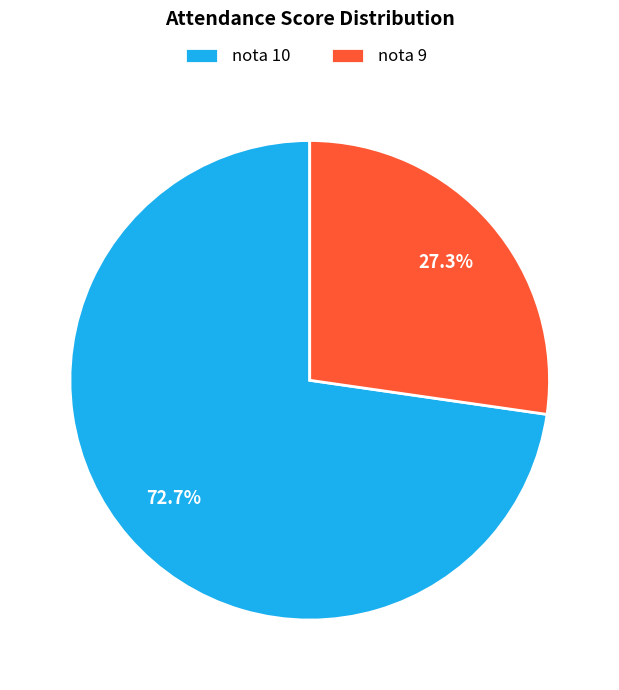

What is the largest slice in the pie chart?

nota 10